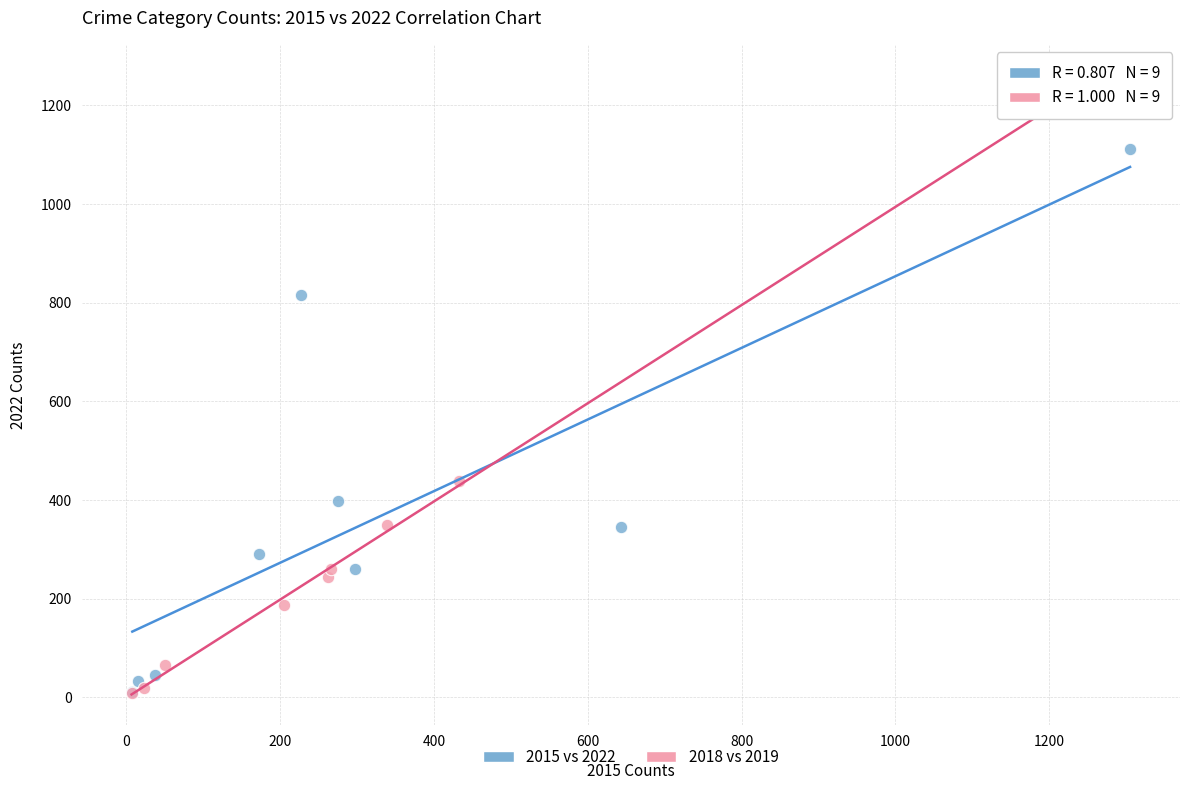

What are all the series names shown in the legend?

2015 vs 2022, 2018 vs 2019